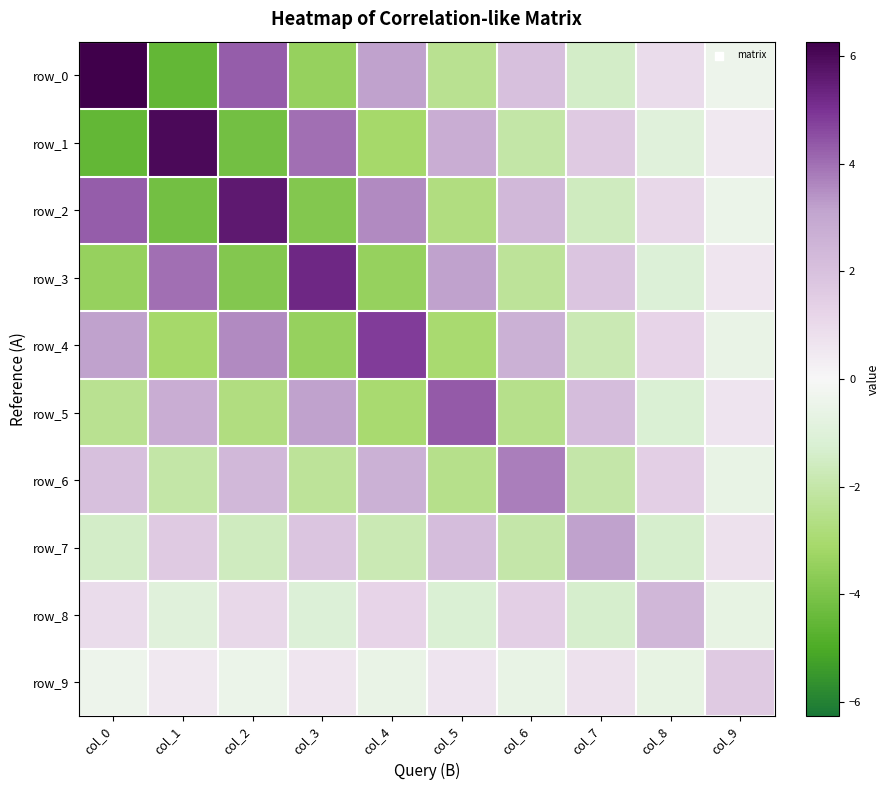

How many data points in row_5 are above 0?

5